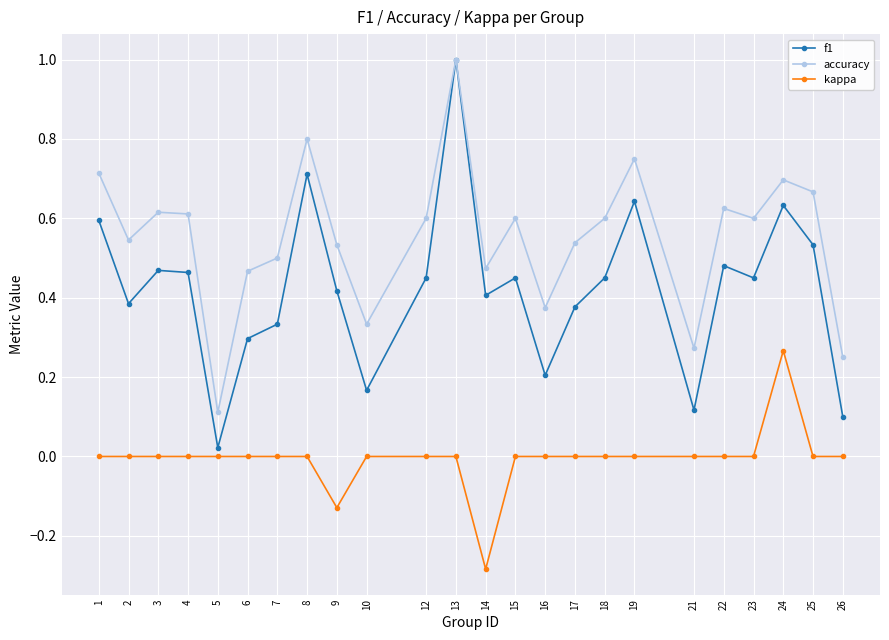

Where is f1 nearest to the value 0?

5